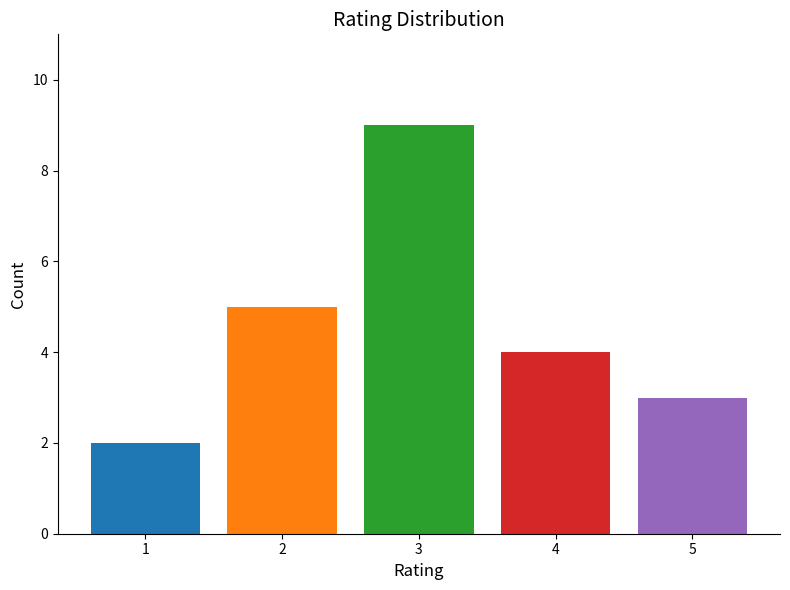

Is it true that the value at 4 is 2?

False